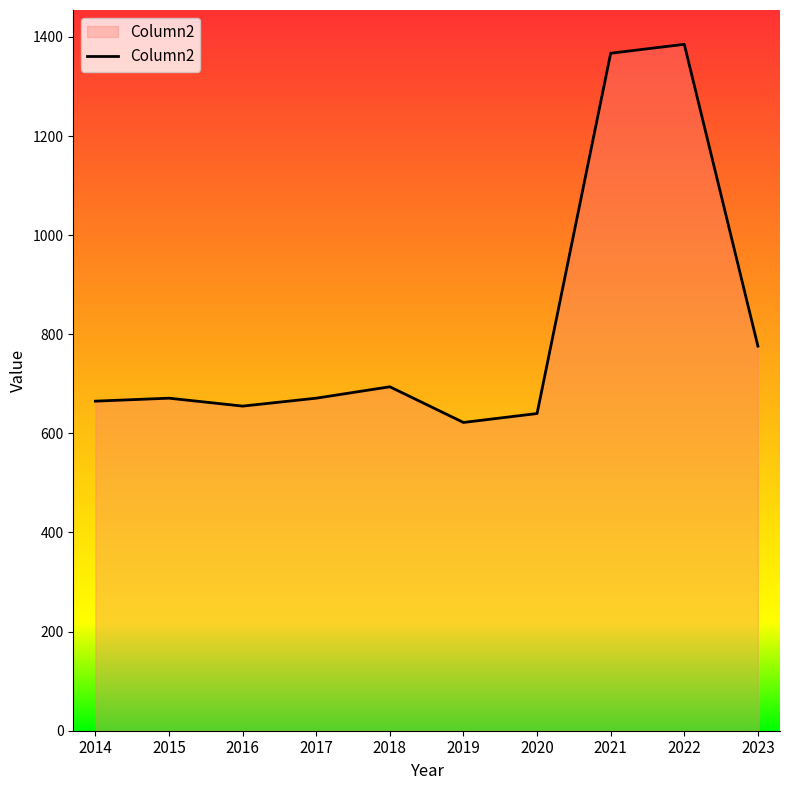

Read the value at 2022, to the nearest 50.

1400